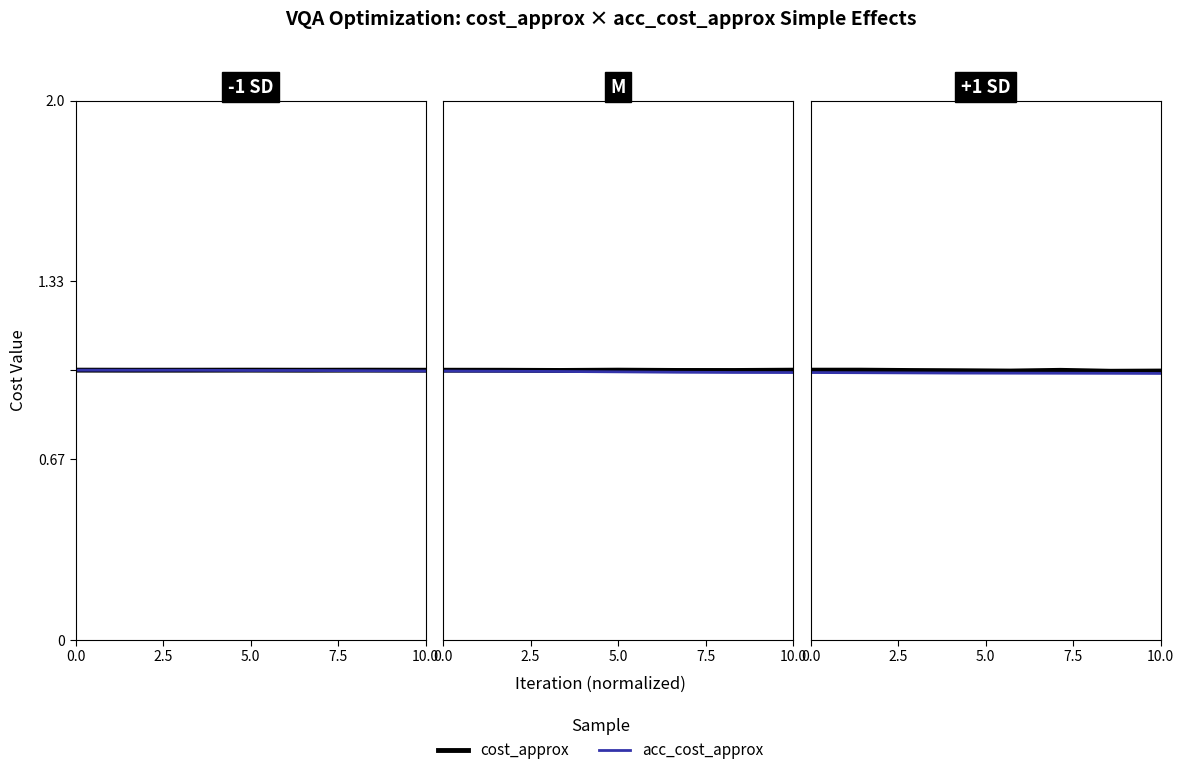

Where is the first local maximum for cost_approx?

2.5